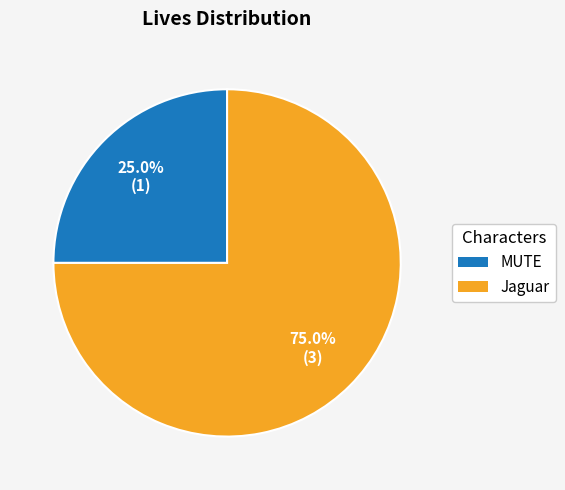

To the nearest percent, what is the average slice percentage?

50%